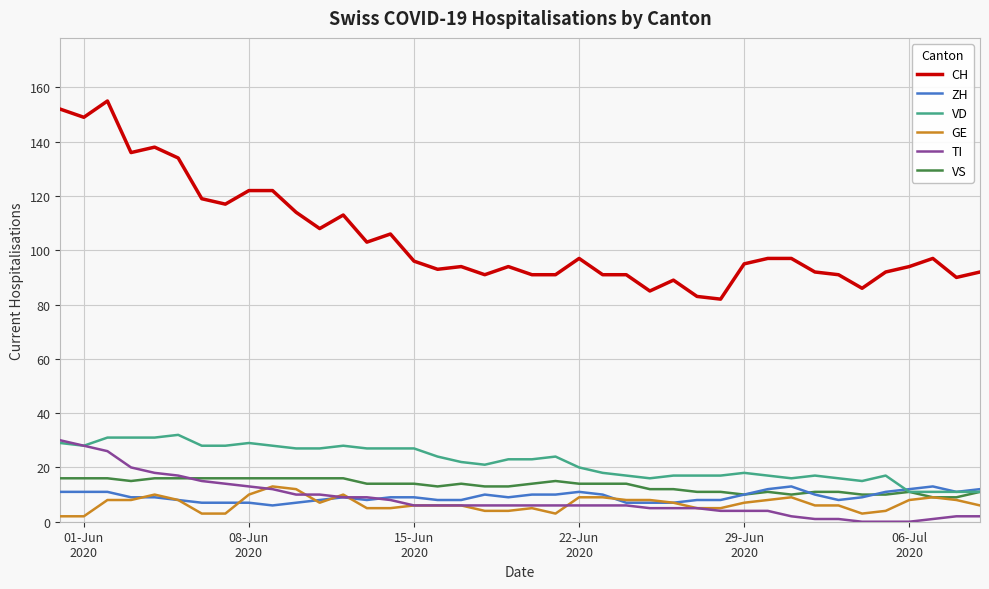

What is the sum of all ZH values?

370